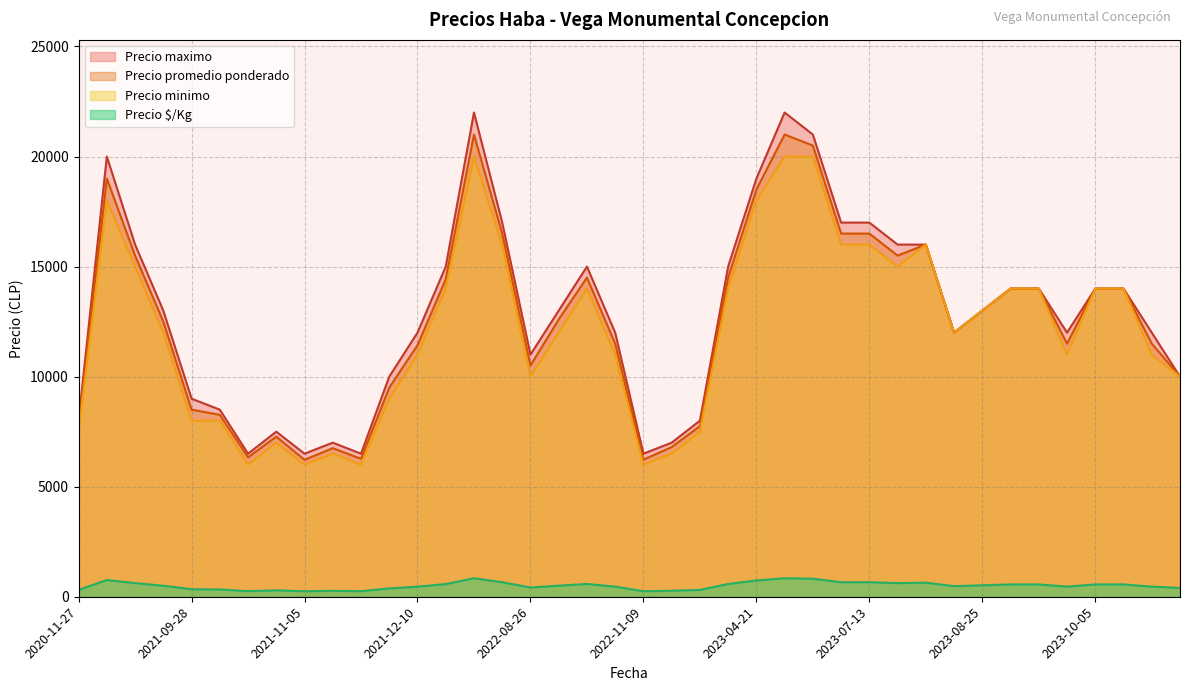

True or false: Precio minimo and Precio $/Kg cross at least once.

False